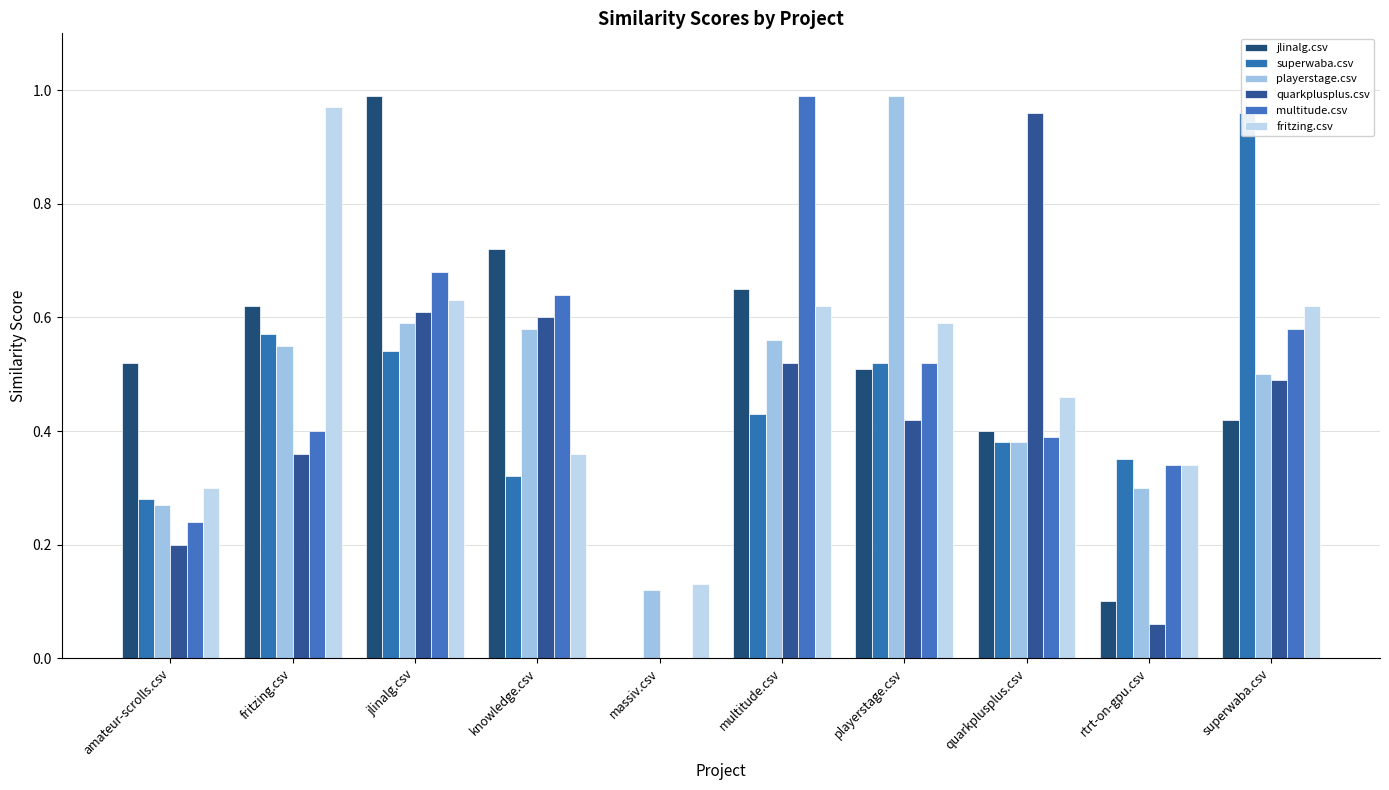

Reading left to right, what are all the values shown in this chart?

jlinalg.csv: 0.5	0.6	1.0	0.7	0.0	0.7	0.5	0.4	0.1	0.4
superwaba.csv: 0.3	0.6	0.5	0.3	0.0	0.4	0.5	0.4	0.3	1.0
playerstage.csv: 0.3	0.6	0.6	0.6	0.1	0.6	1.0	0.4	0.3	0.5
quarkplusplus.csv: 0.2	0.4	0.6	0.6	0.0	0.5	0.4	1.0	0.1	0.5
multitude.csv: 0.2	0.4	0.7	0.6	0.0	1.0	0.5	0.4	0.3	0.6
fritzing.csv: 0.3	1.0	0.6	0.4	0.1	0.6	0.6	0.5	0.3	0.6